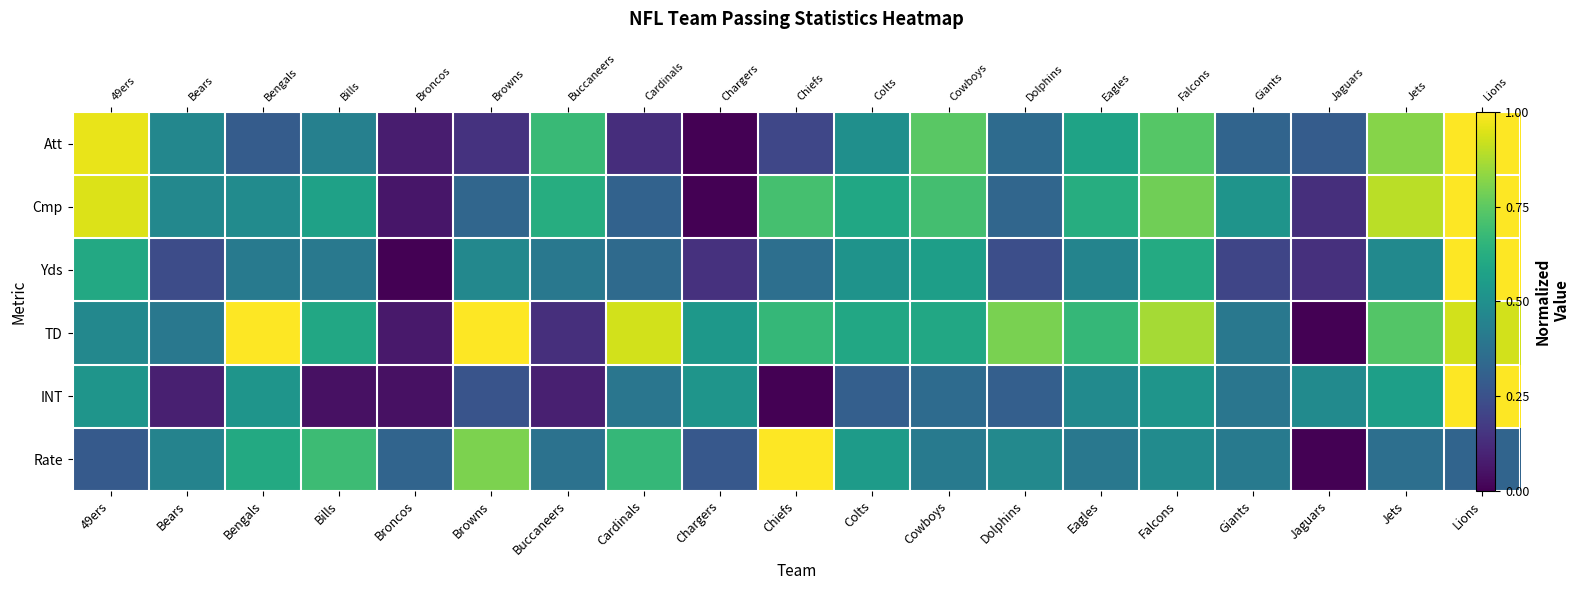

Is it true that INT equals 0.8 at Eagles?

False